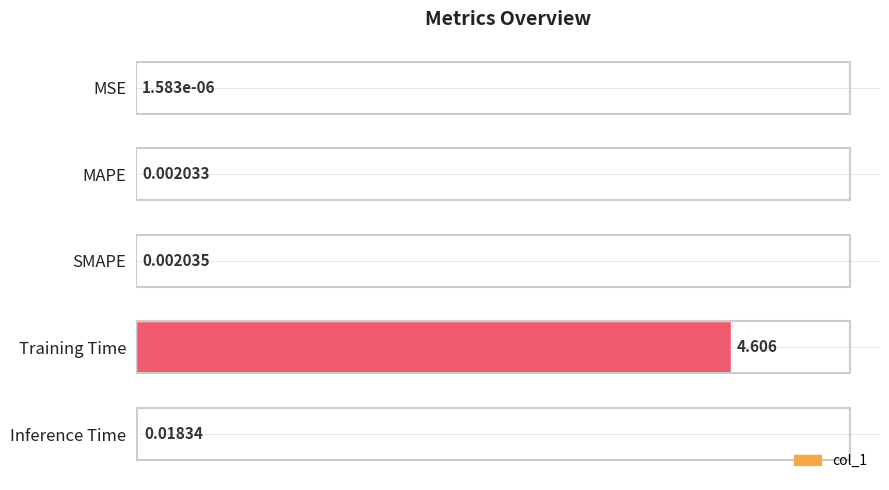

Which category has the highest value across all series?

Training Time